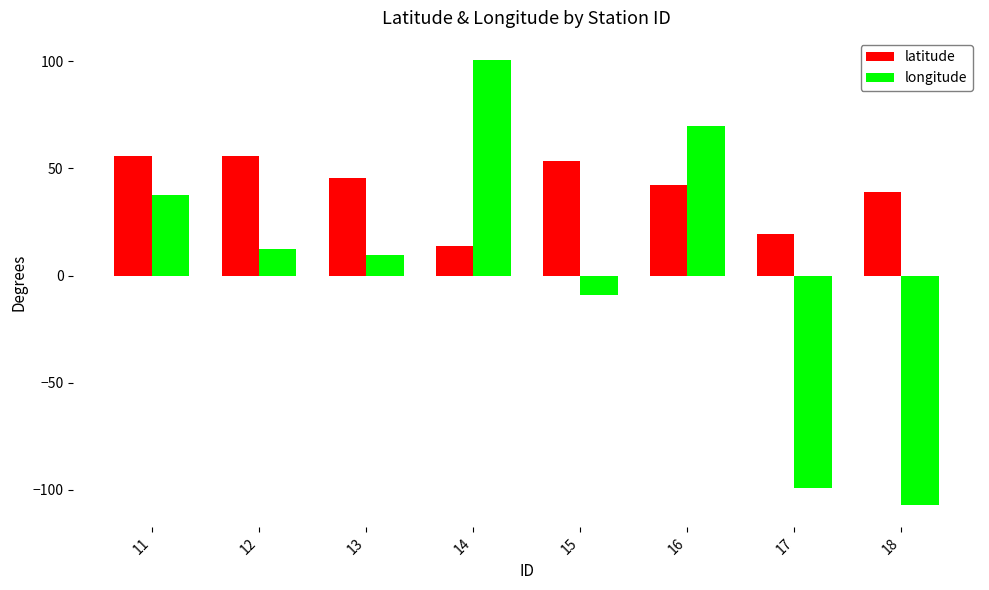

Where is latitude nearest to the value 34?

18